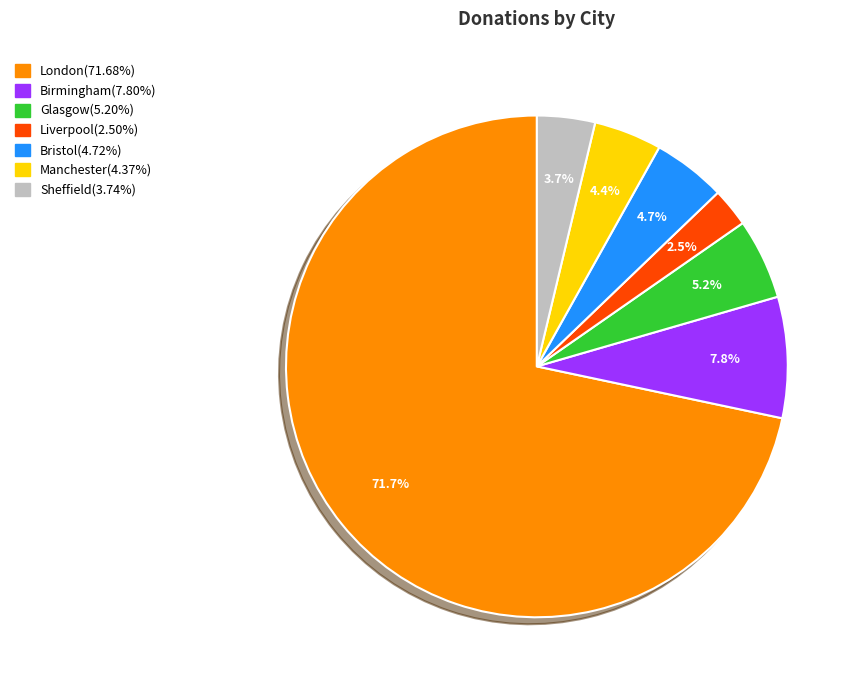

Which has a higher value, Sheffield or Liverpool?

Sheffield